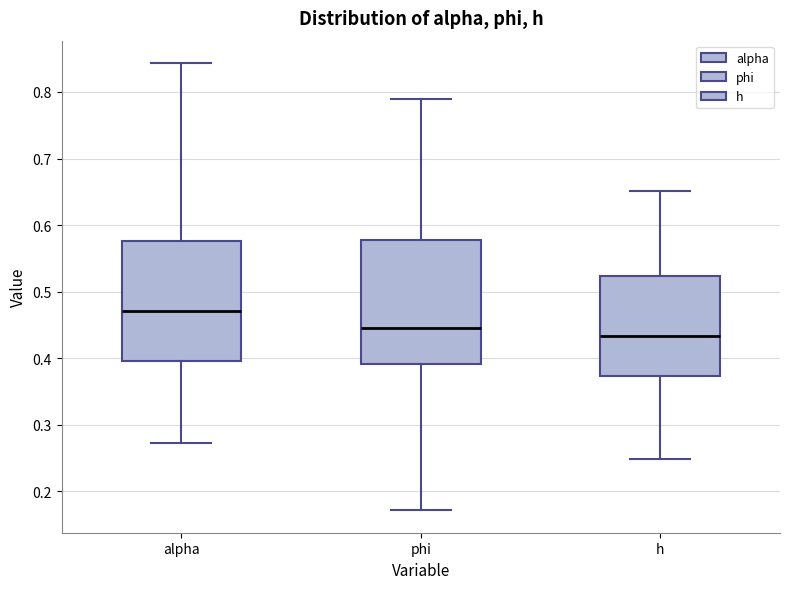

Which box has the highest median line?

alpha